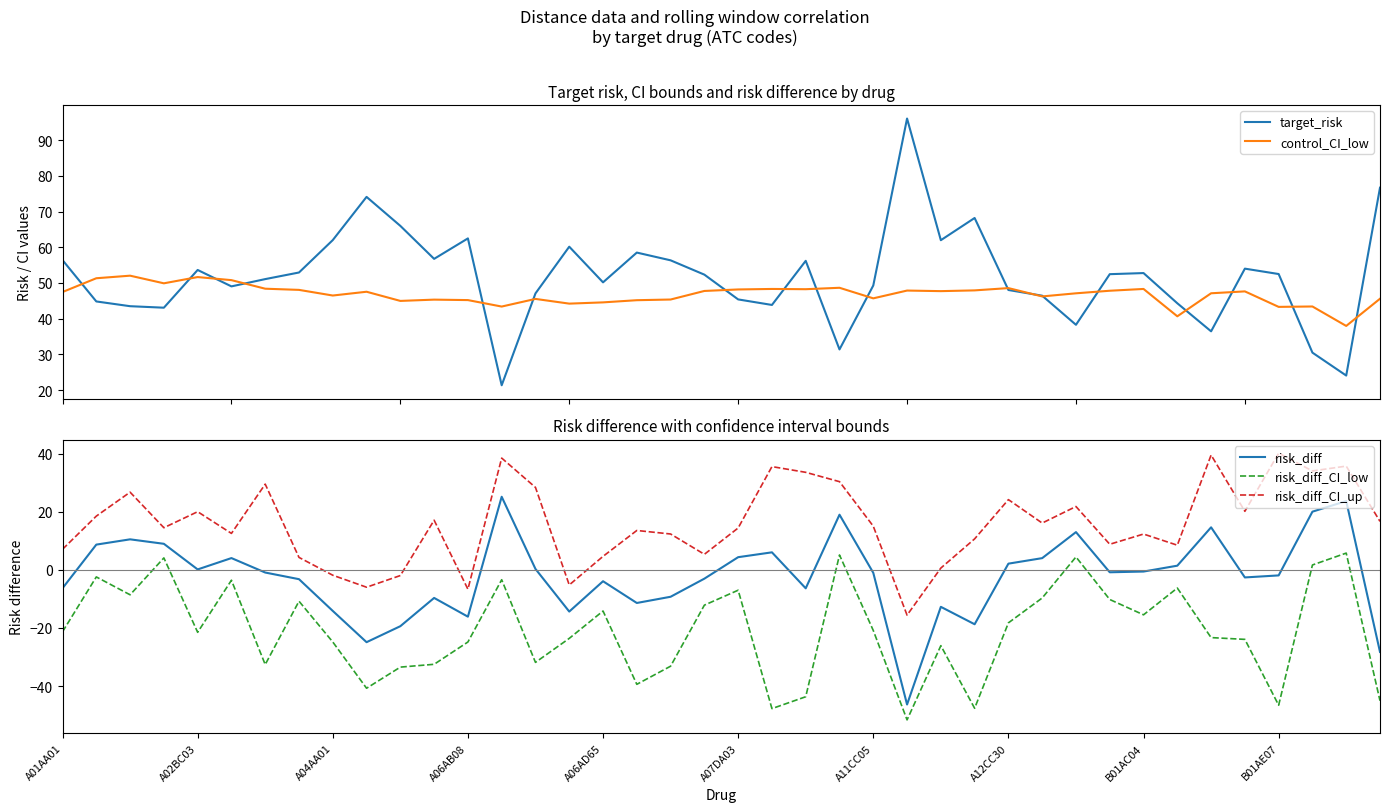

How many interior local valleys does the risk_diff_CI_low series have?

11